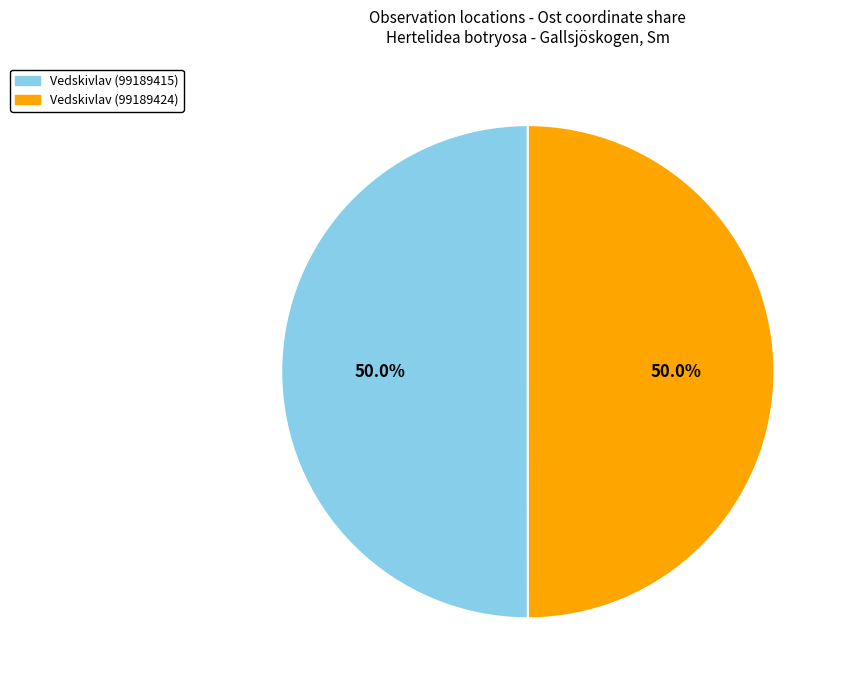

To the nearest percent, what is the combined percentage of Vedskivlav (99189424) and Vedskivlav (99189415)?

100%